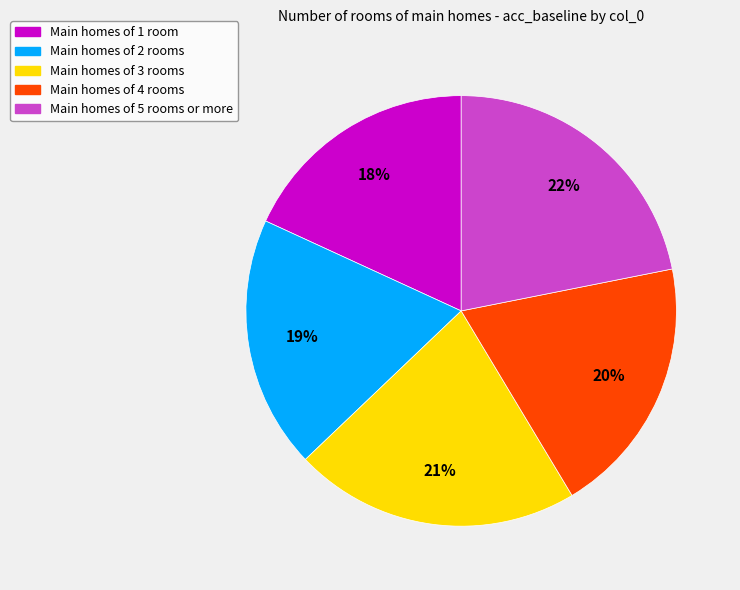

Count the number of slices in the pie.

5